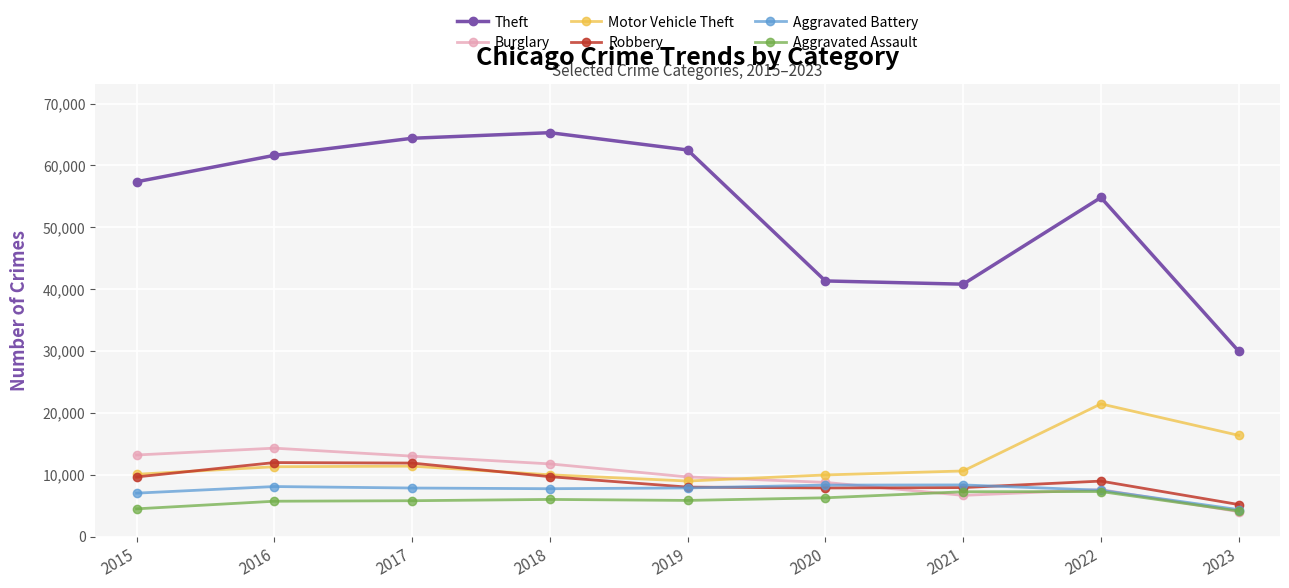

What is the difference between the highest and lowest values at 2022?

47531